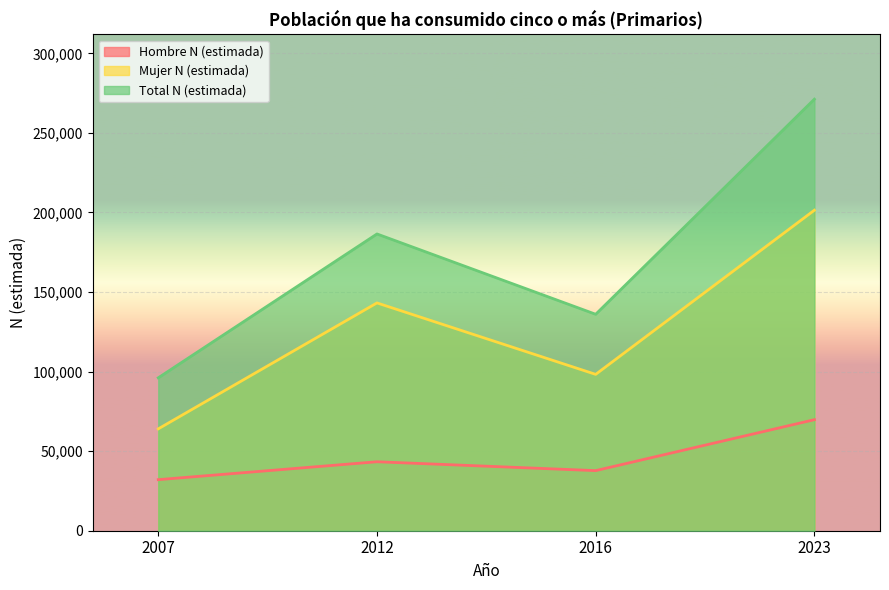

Reading left to right, what are all the values shown in this chart?

Hombre N (estimada): 2007=32088	2012=43343	2016=37764	2023=69774
Mujer N (estimada): 2007=64008	2012=143163	2016=98260	2023=201429
Total N (estimada): 2007=96096	2012=186506	2016=136024	2023=271203